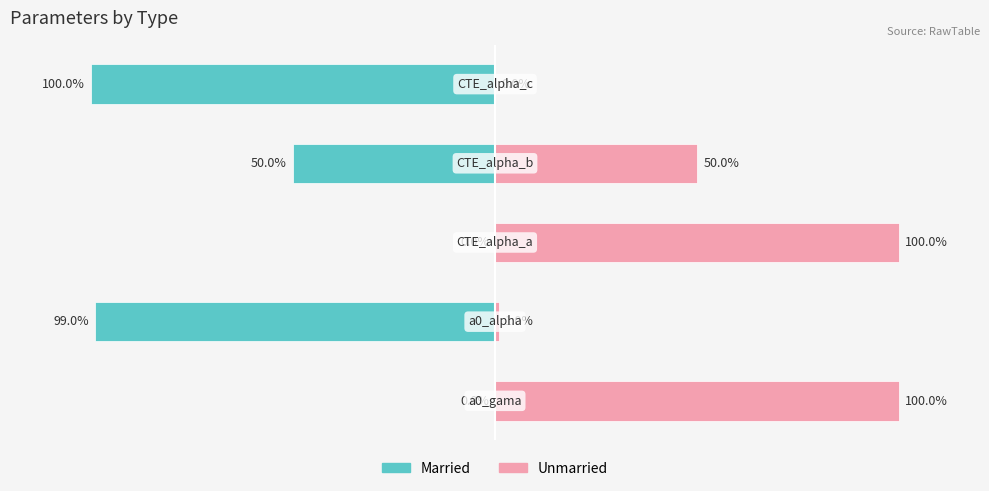

The Married series shows -99.0 at 1. True or false?

True